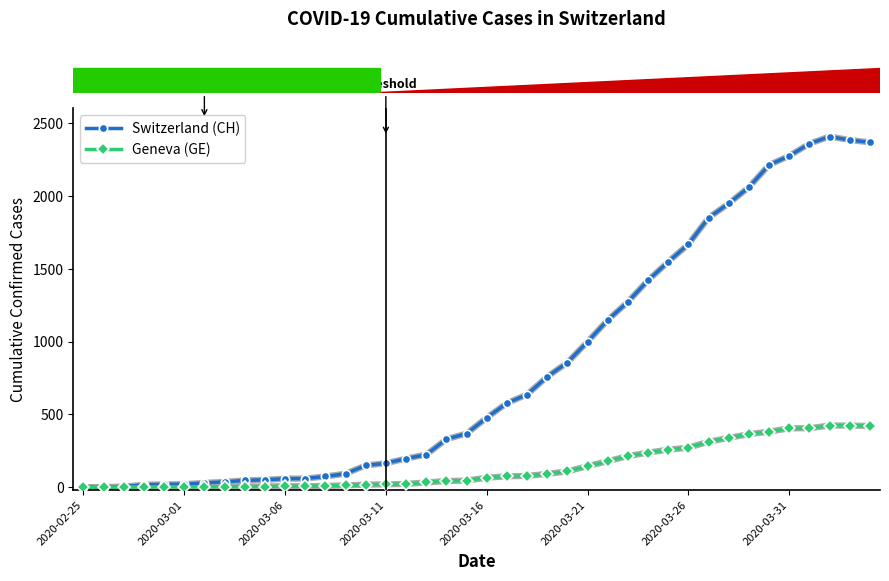

Which series has the largest range (max minus min)?

Switzerland (CH)